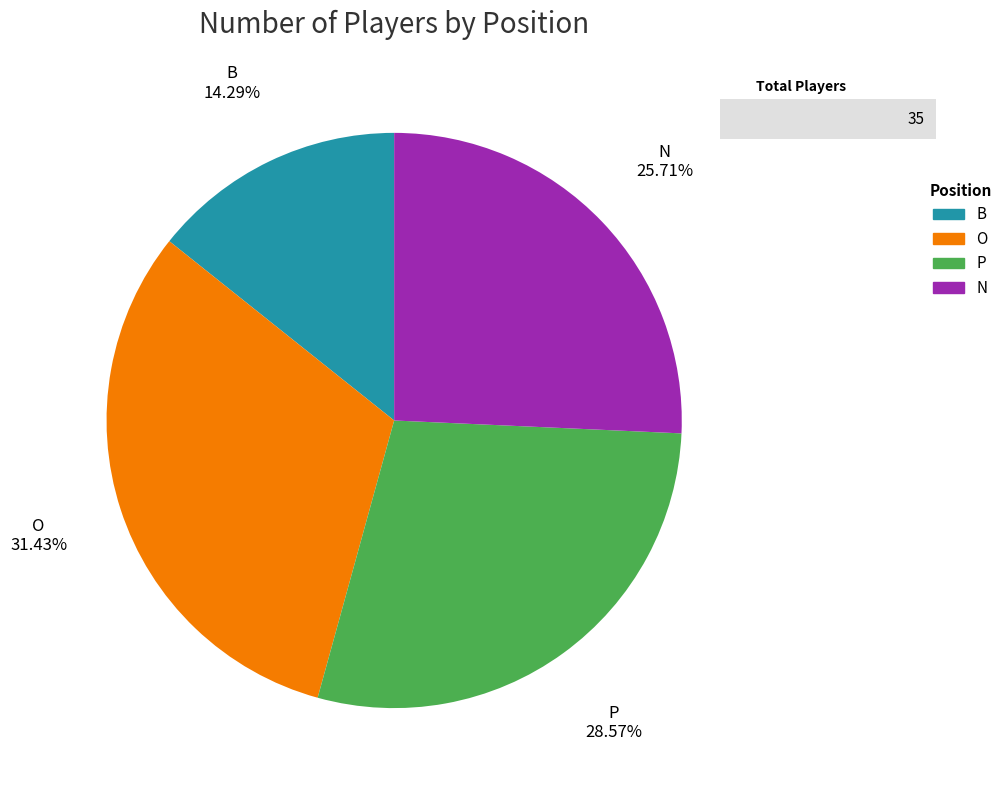

Which slice is the smallest?

B